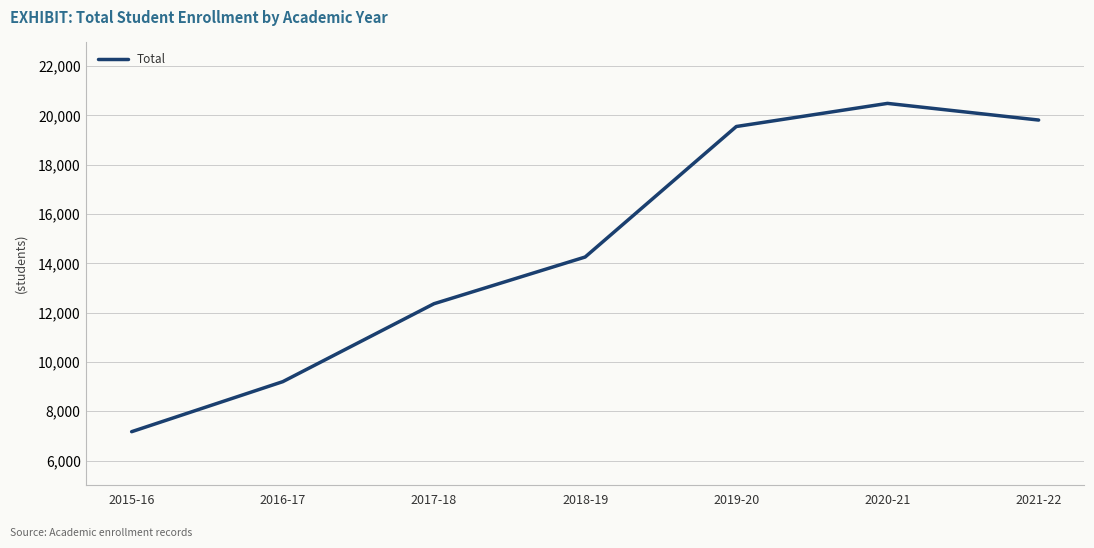

Approximately how many times larger is the value at 2020-21 compared to 2018-19?

1.4